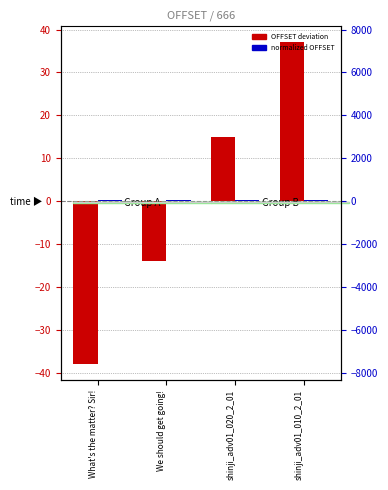

At how many categories does at least one series exceed 17?

1